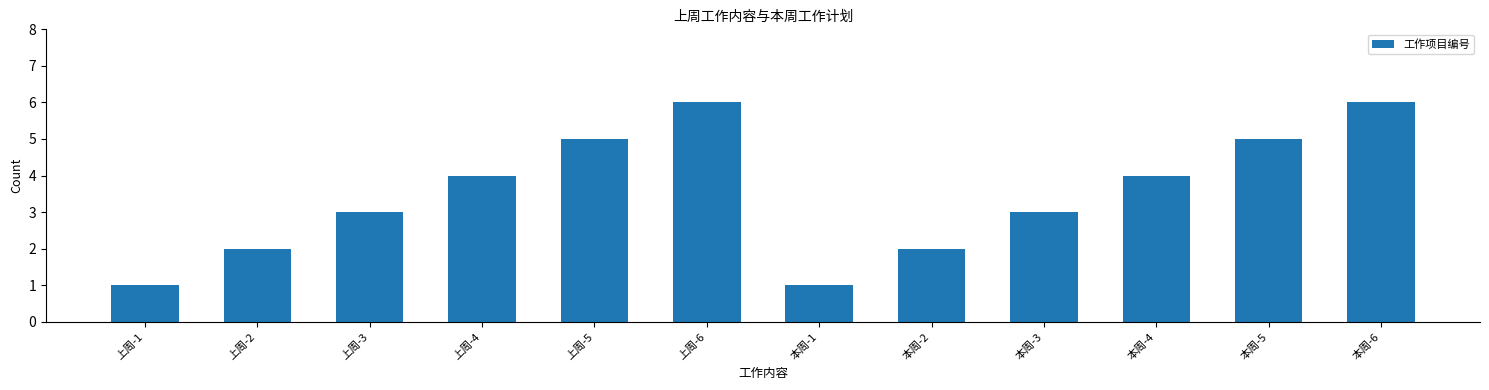

What is the difference between the maximum and minimum values?

5